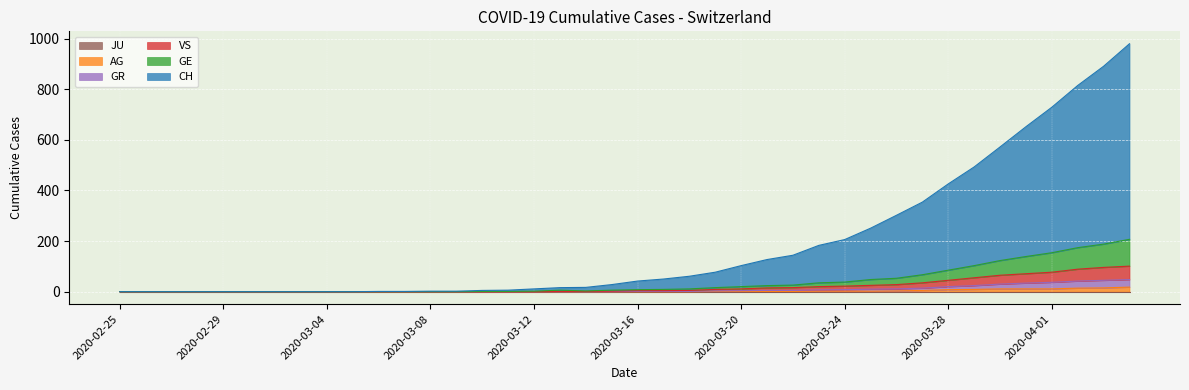

Between 2020-03-18 and 2020-03-19, which series saw the biggest shift?

CH